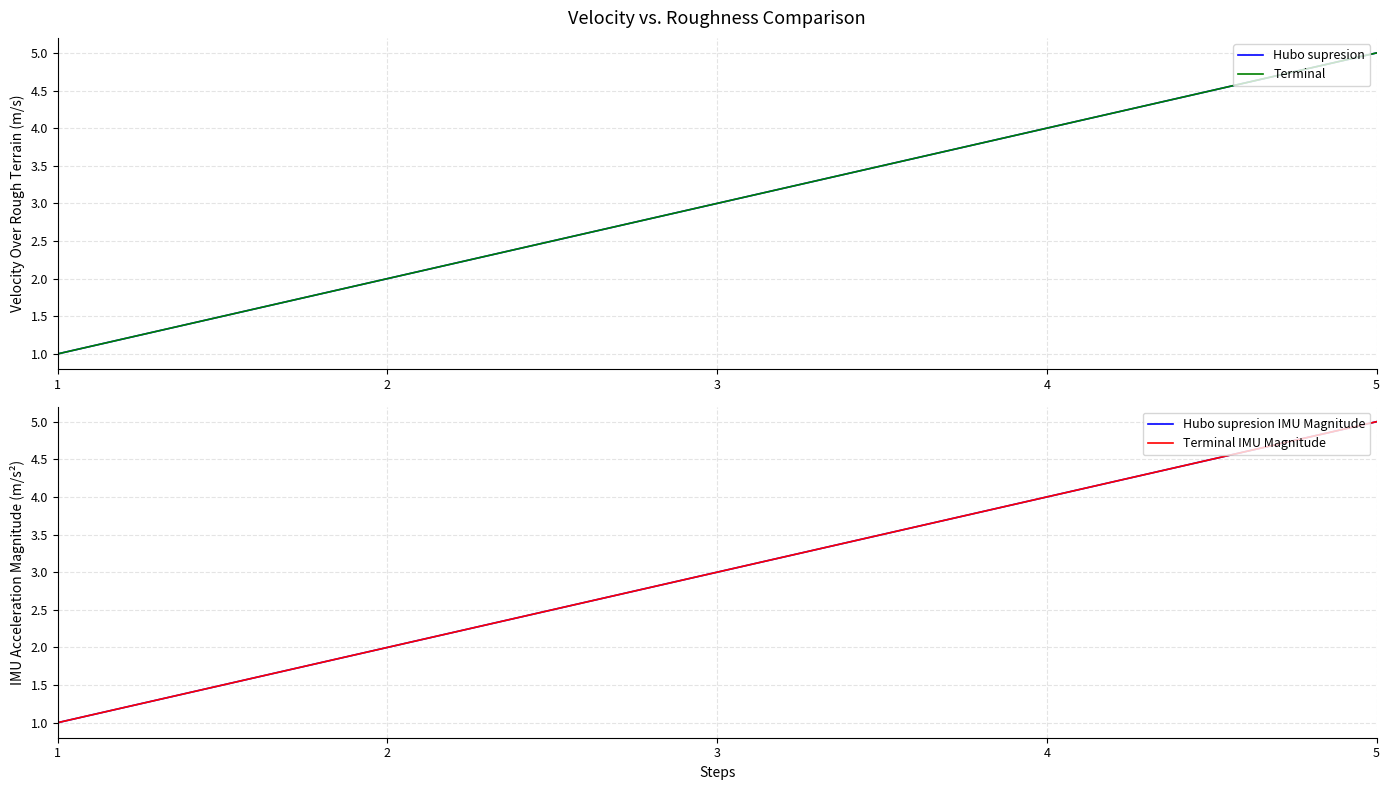

The Hubo supresion IMU Magnitude series shows 2 at 2. True or false?

True